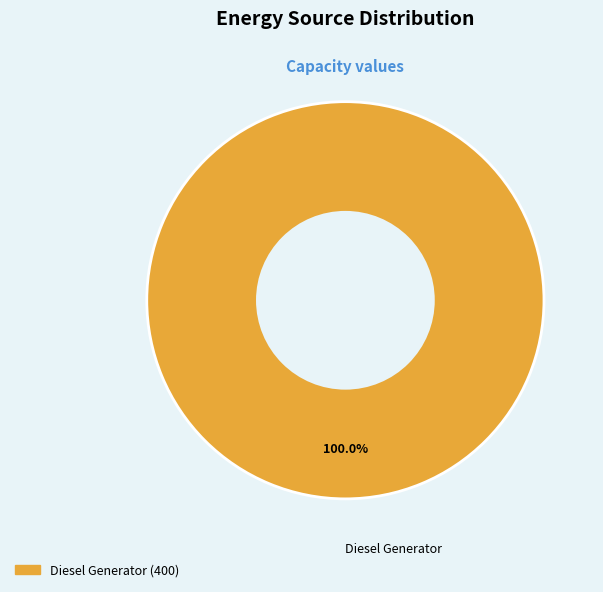

How many slices are in this pie chart?

1